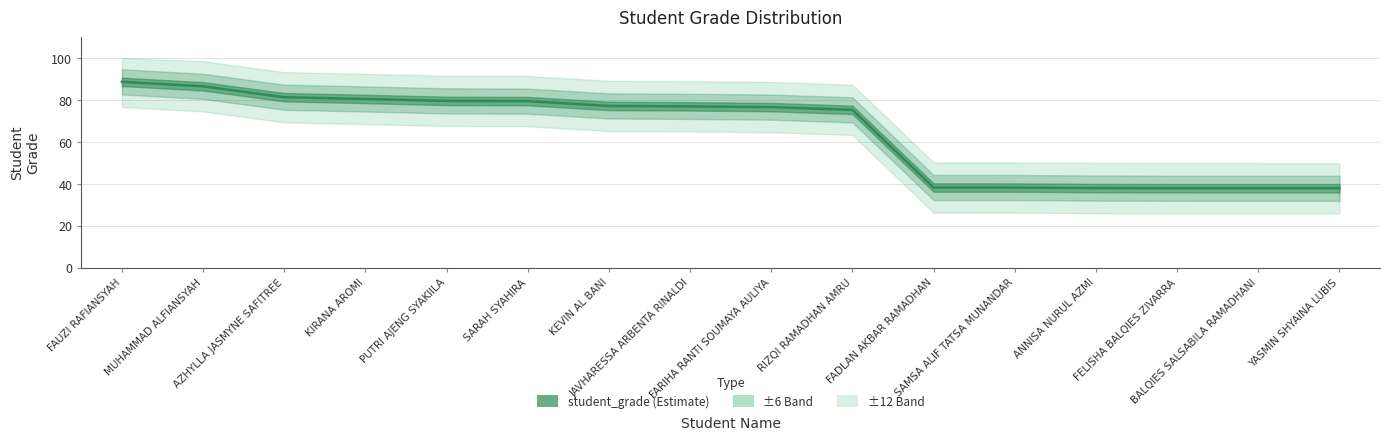

Read the value at FAUZI RAFIANSYAH.

88.6